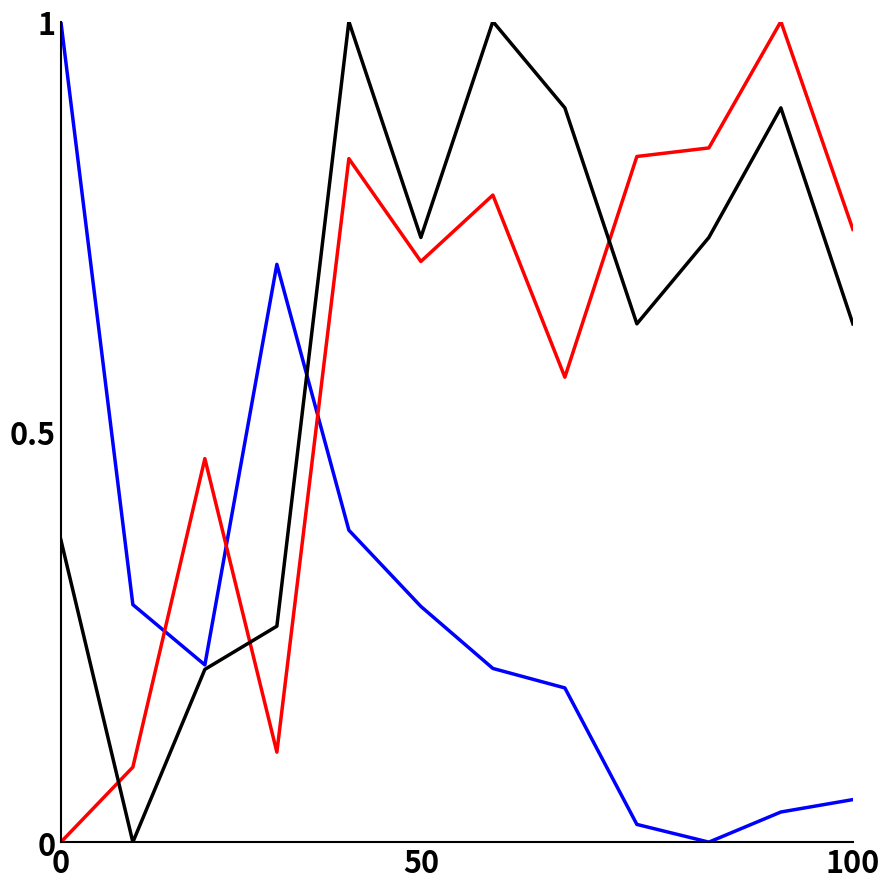

What is the greatest value displayed?

1.0